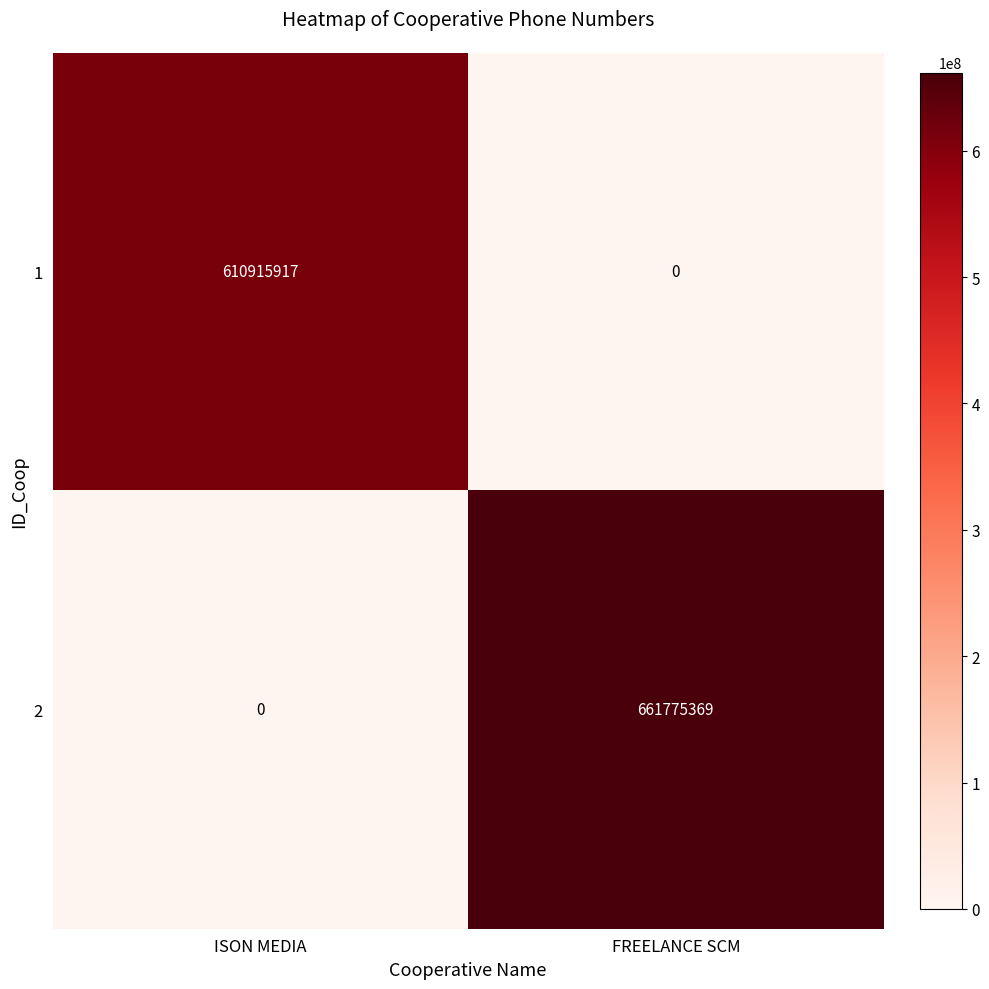

How many distinct data groups are displayed?

2